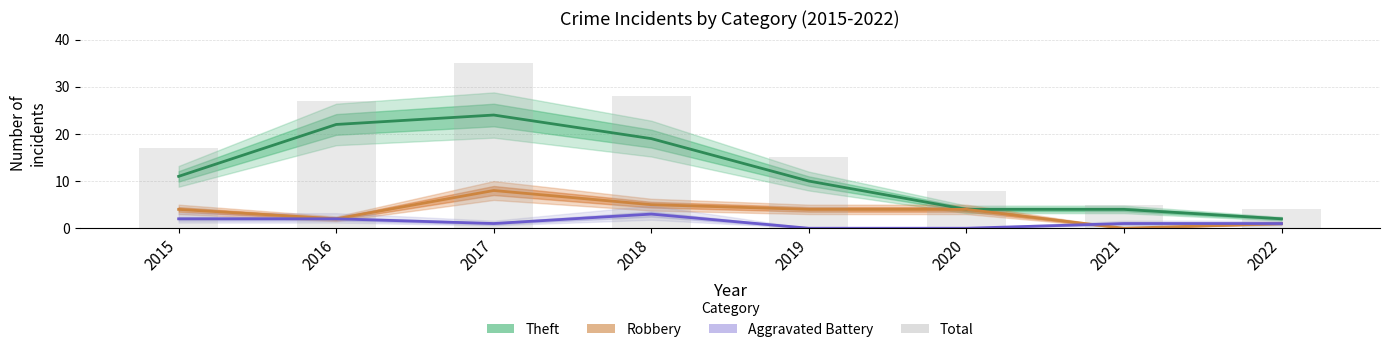

At 2017, list the series in order from largest to smallest.

Total, Theft, Robbery, Aggravated Battery